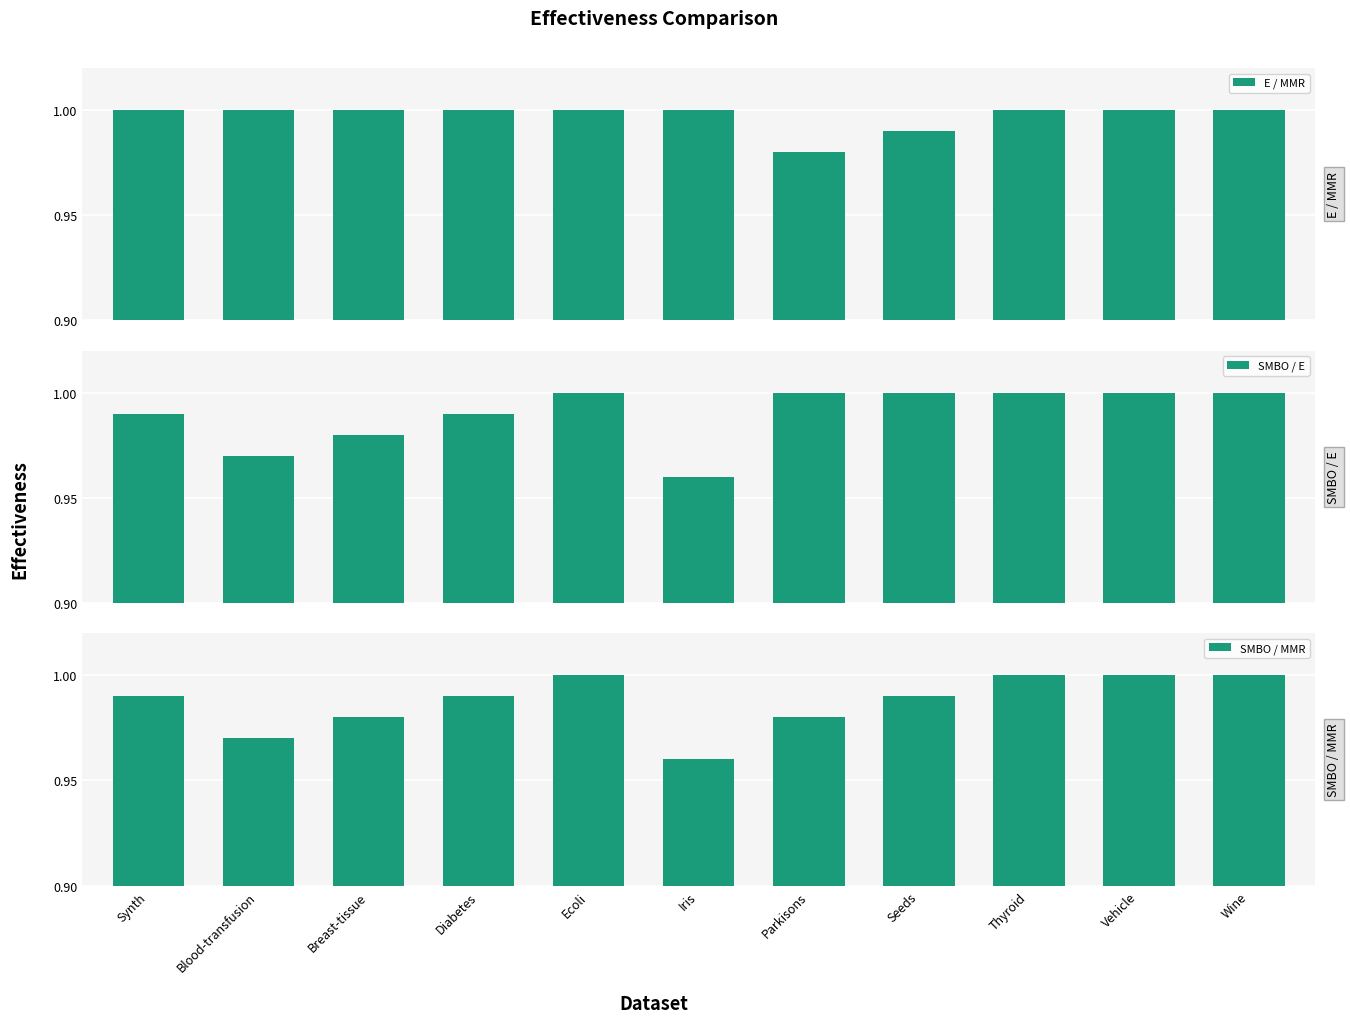

Which category has the highest value in the SMBO / MMR series?

Ecoli